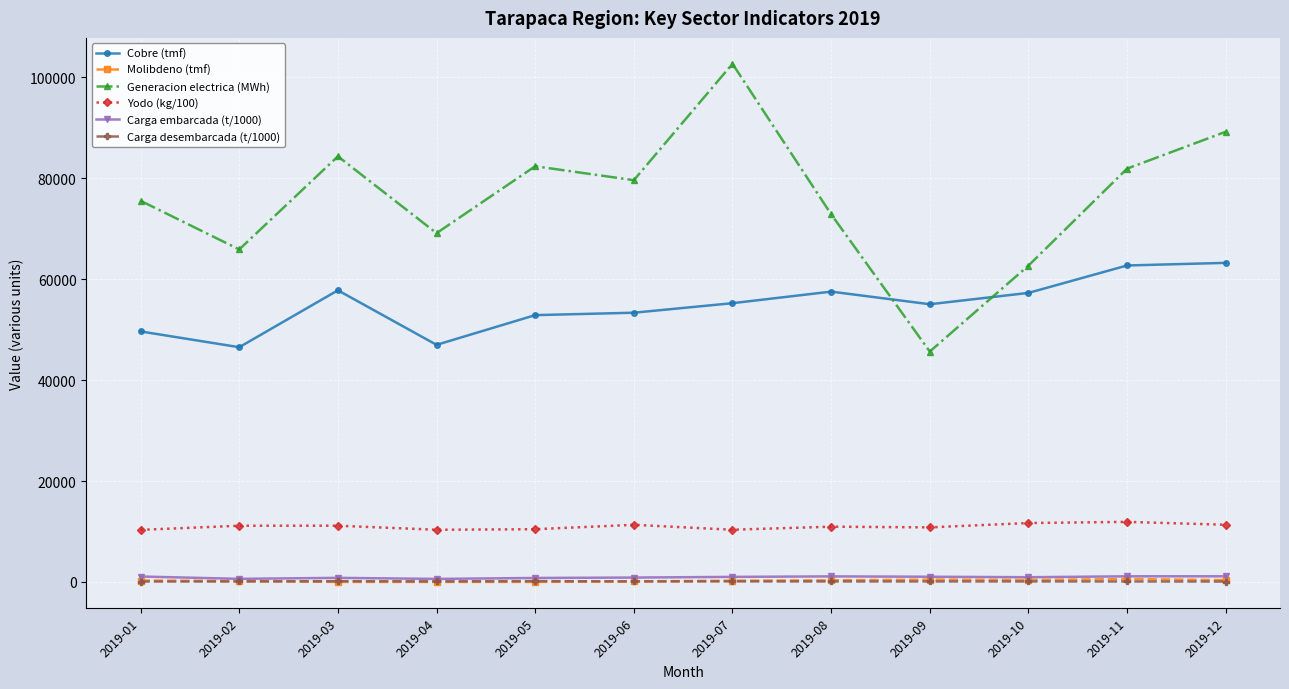

The Generacion electrica (MWh) series shows 45658 at 2019-09. True or false?

True